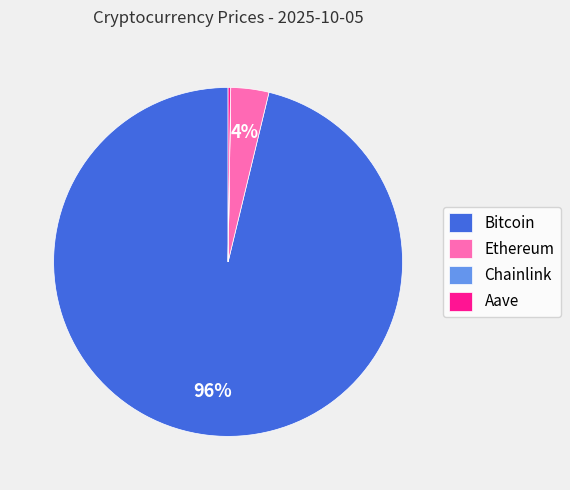

Which slice represents more than half of the pie?

Bitcoin